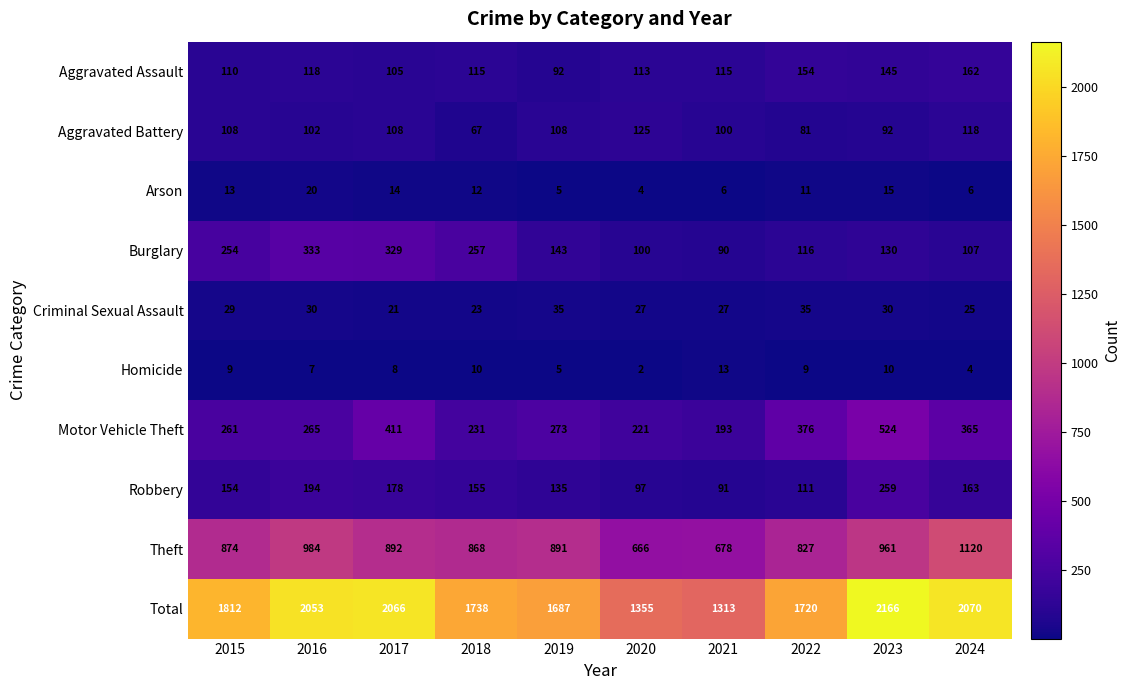

The value of Criminal Sexual Assault at 2023 is 17. True or false?

False